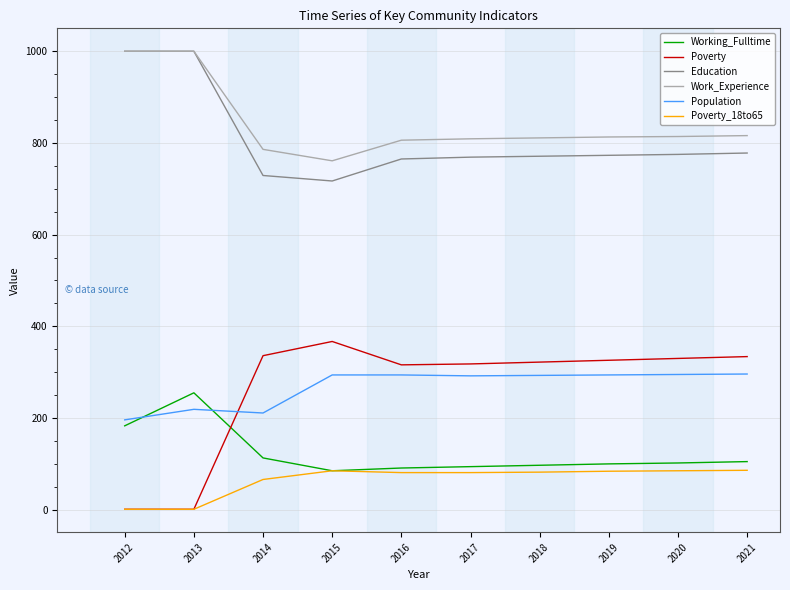

How many categories are shown in the chart?

10